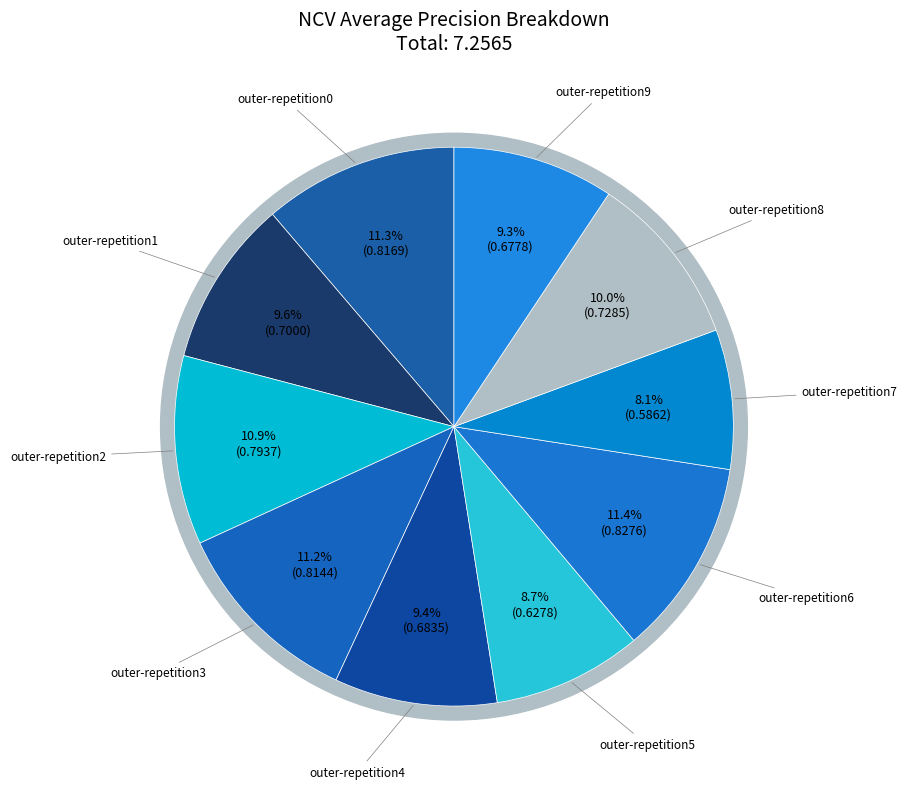

Which category has the biggest portion of the pie?

outer-repetition6